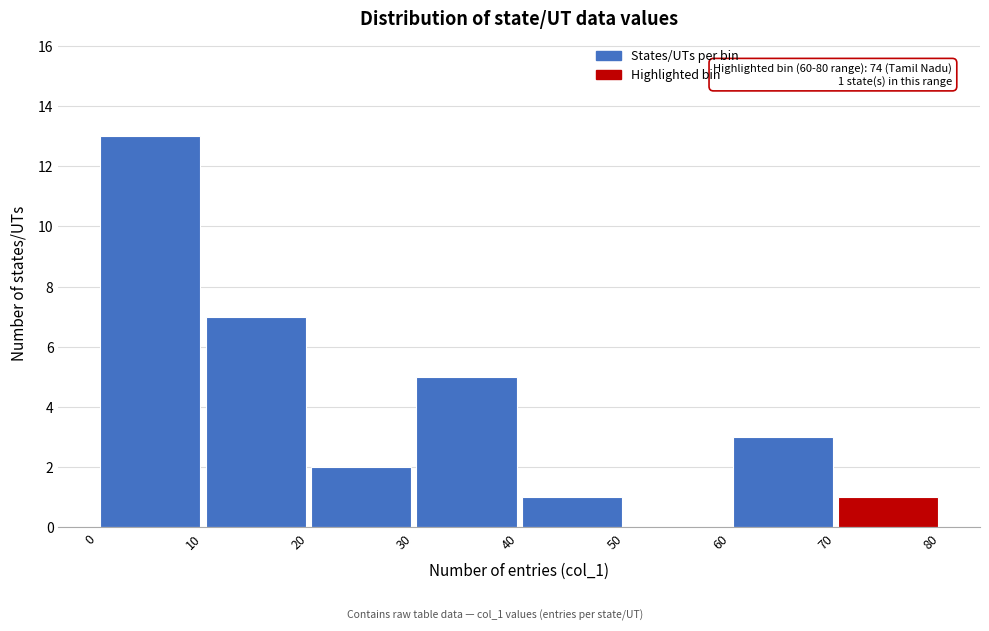

Over which range of the x-axis is the bar tallest?

0 to 10